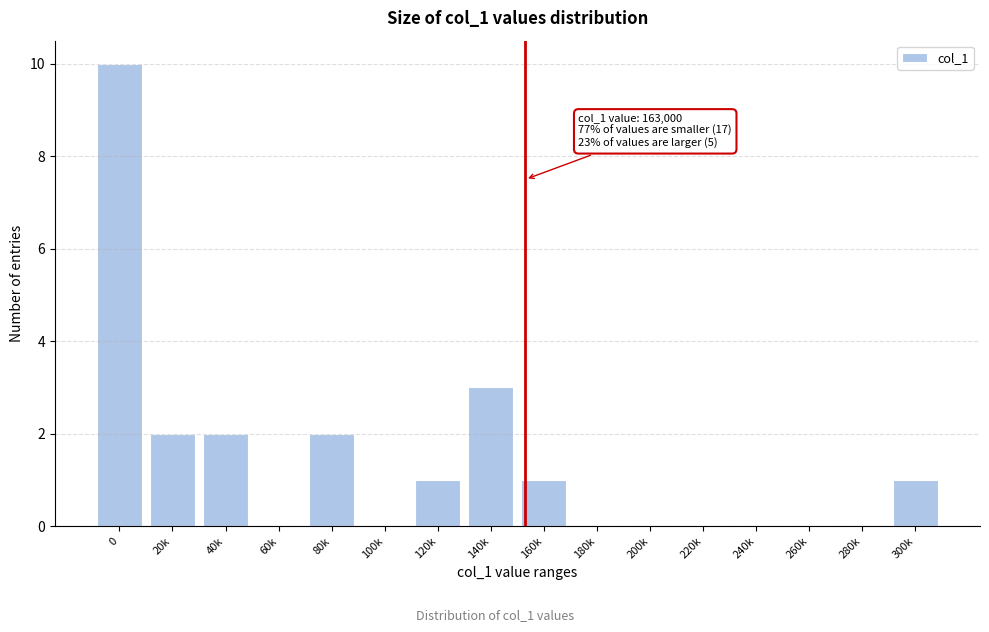

Reading right to left, extract all data points from this chart.

300k=1	280k=0	260k=0	240k=0	220k=0	200k=0	180k=0	160k=1	140k=3	120k=1	100k=0	80k=2	60k=0	40k=2	20k=2	0=10